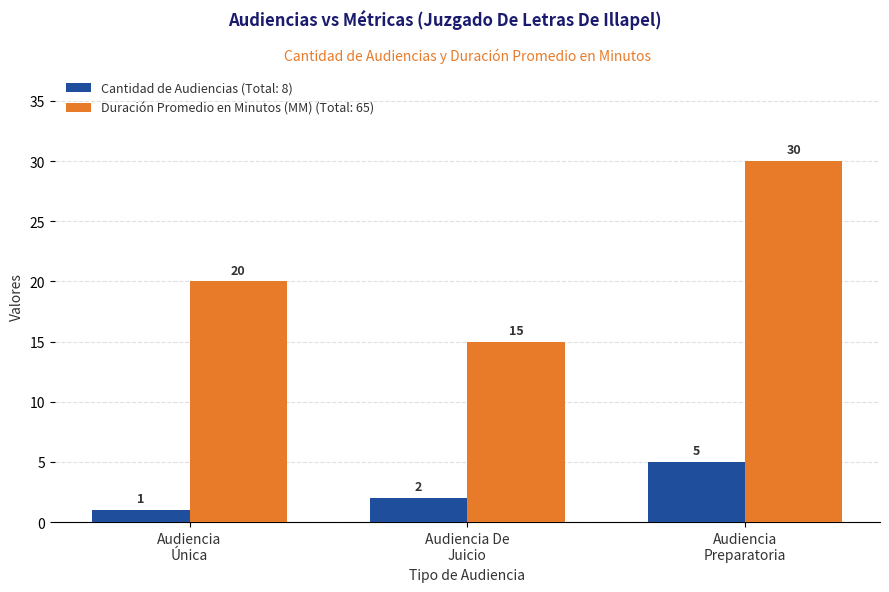

Reading right to left, extract all data points from this chart.

Cantidad de Audiencias: 5	2	1
Duración Promedio en Minutos (MM): 30	15	20